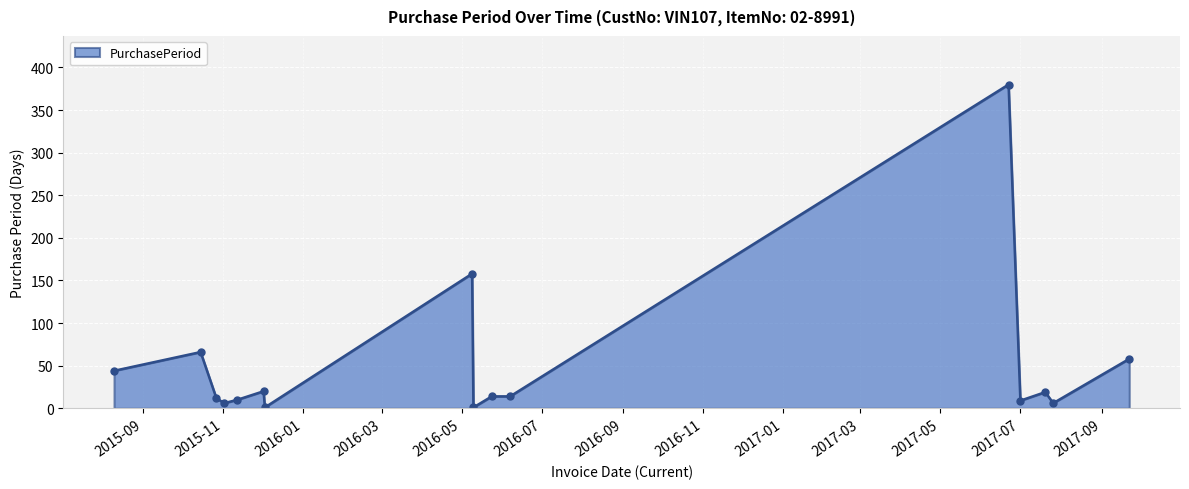

What is the difference between the maximum and minimum values?

379